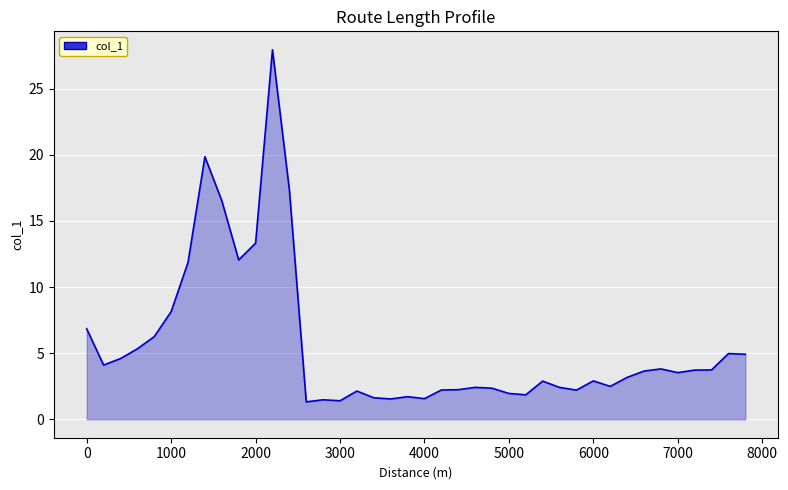

What is the difference between the maximum and minimum values?

26.6